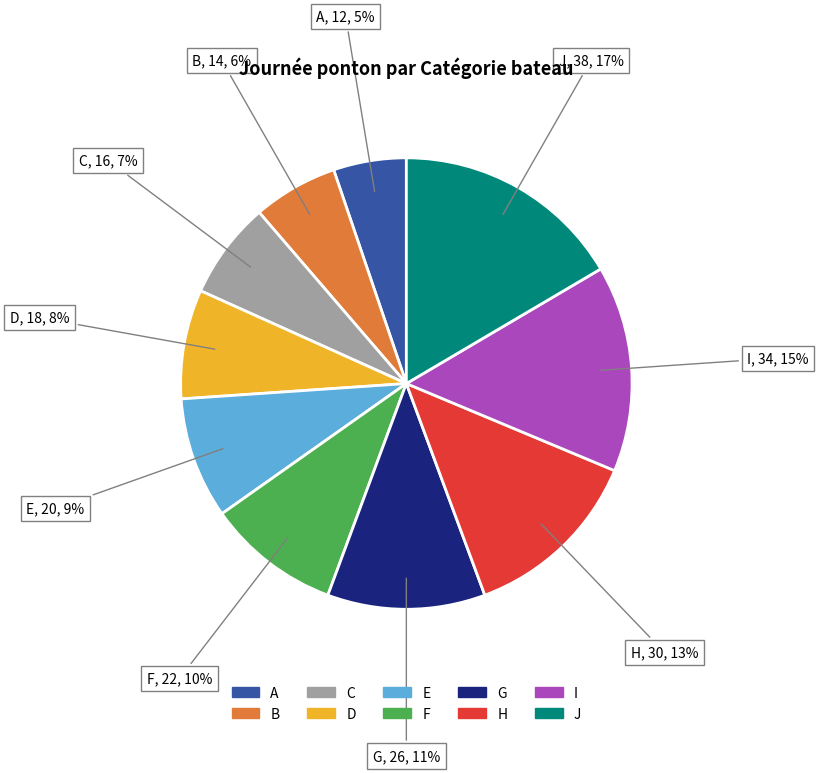

Between D and A, which is larger?

D